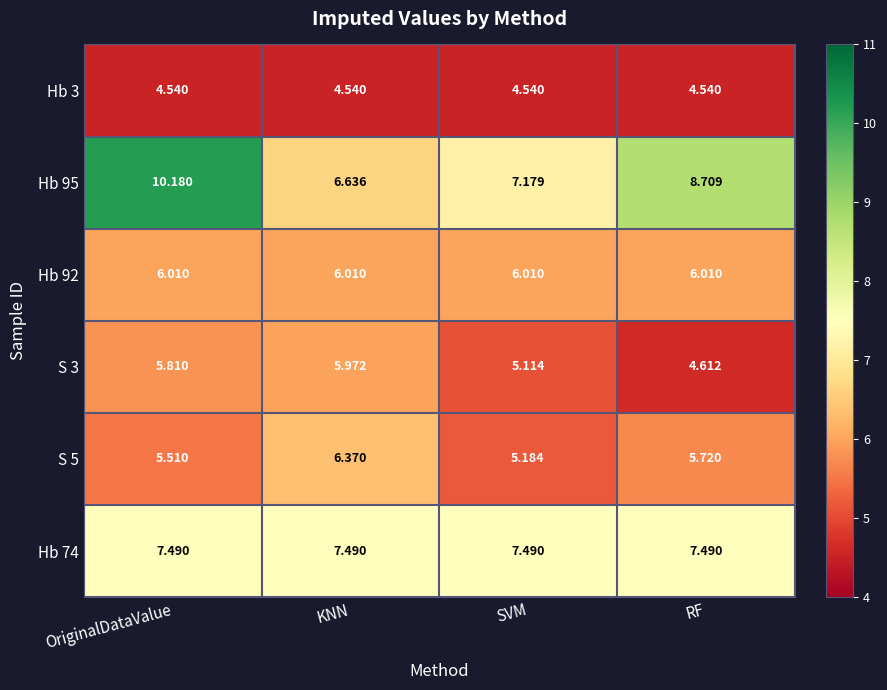

What is the maximum value shown in the chart?

10.2